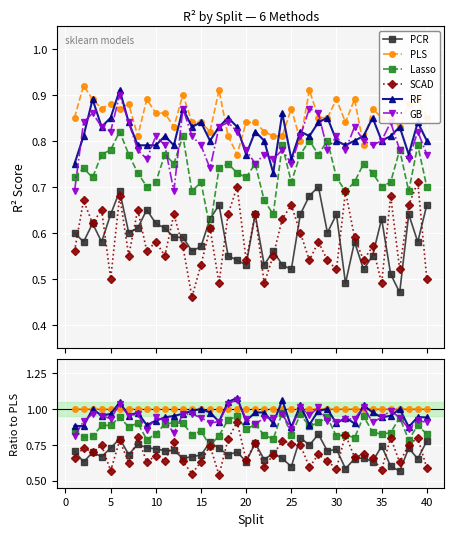

What is the difference between the maximum and minimum values in the Lasso series?

0.2